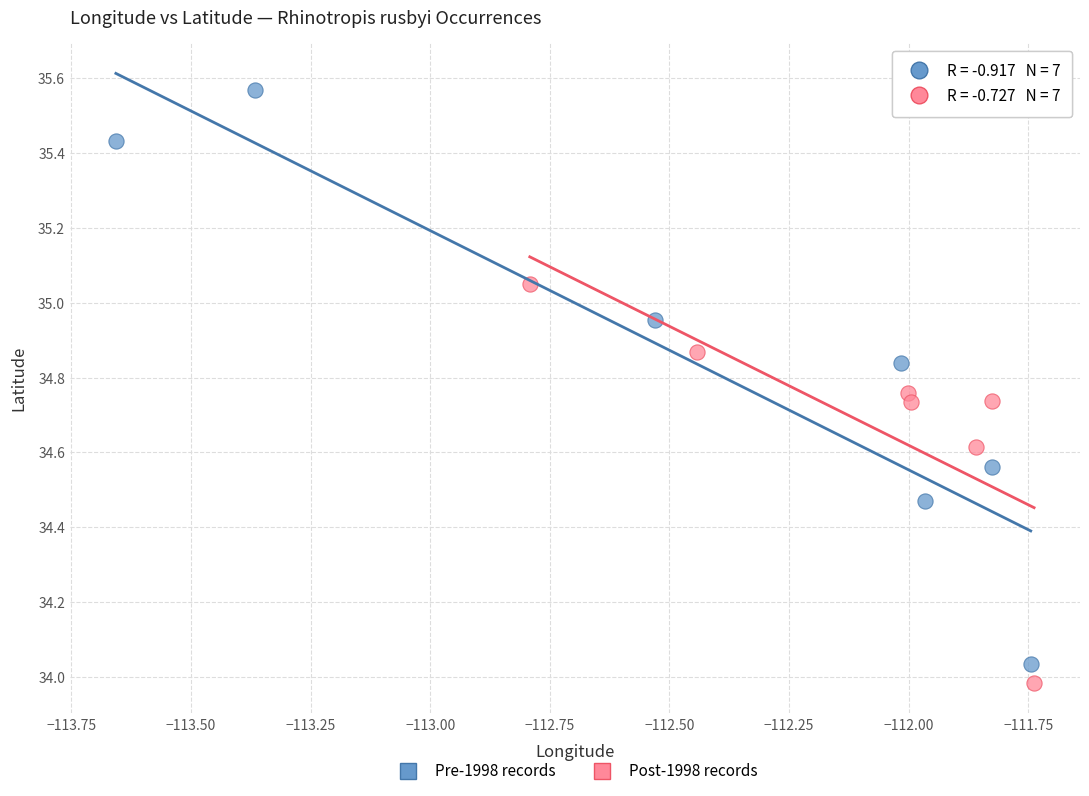

Which series contains the lowest Y value?

Post-1998 records